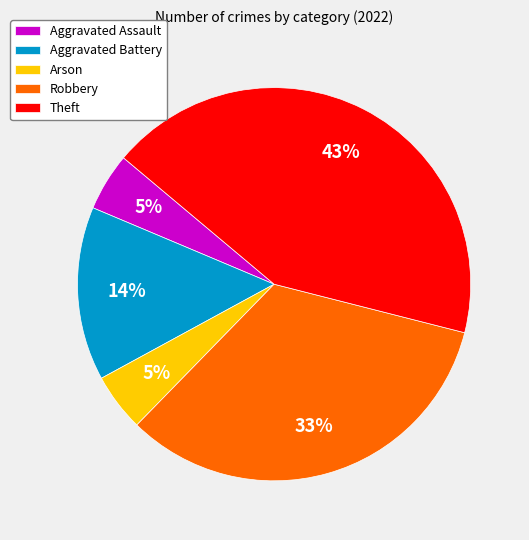

Is it true that Theft is 43% of the pie?

True